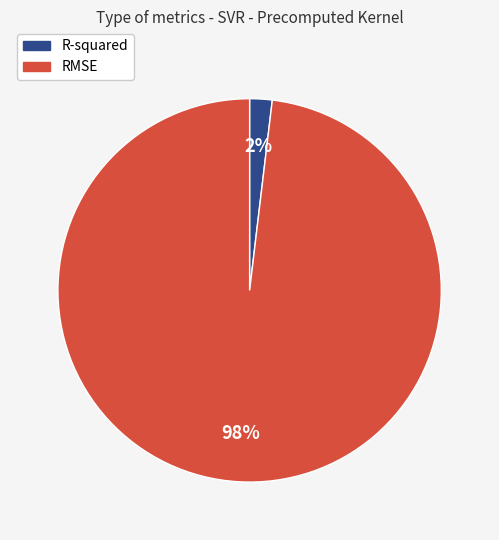

Is it true that RMSE is 98% of the pie?

True